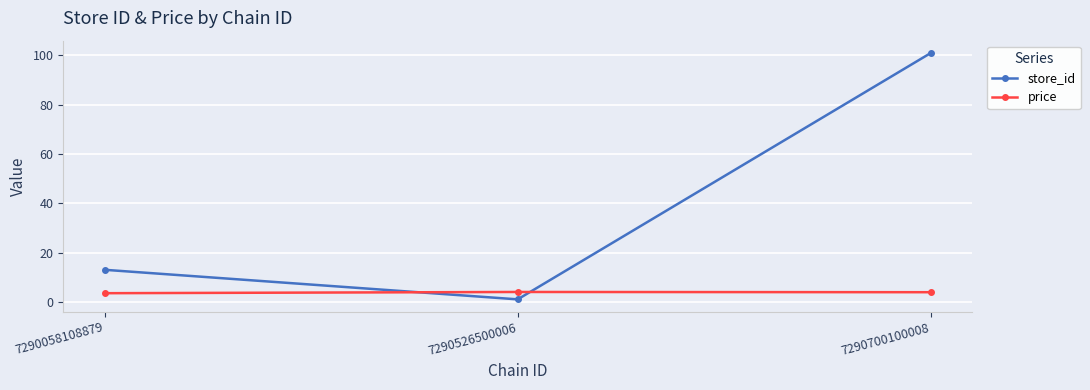

What is the sum of all store_id values?

115.0